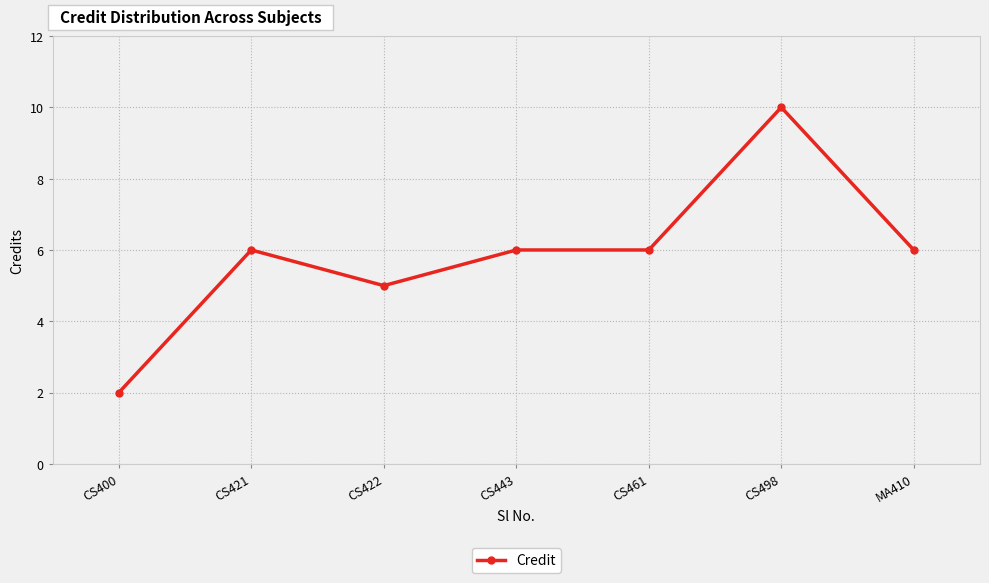

Count the values in the range 5 to 6.

5